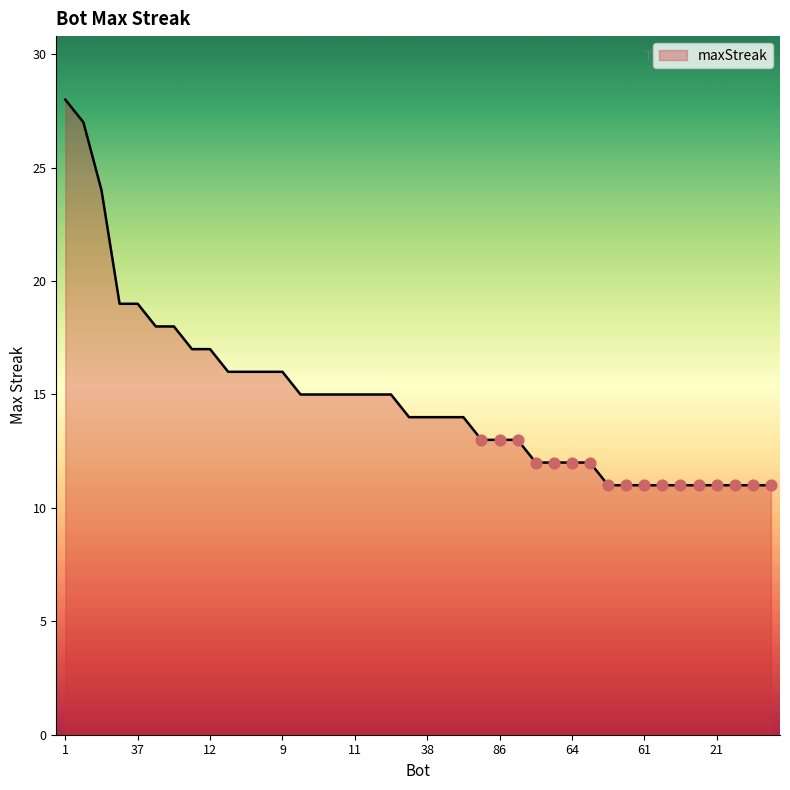

What is the greatest value displayed?

28